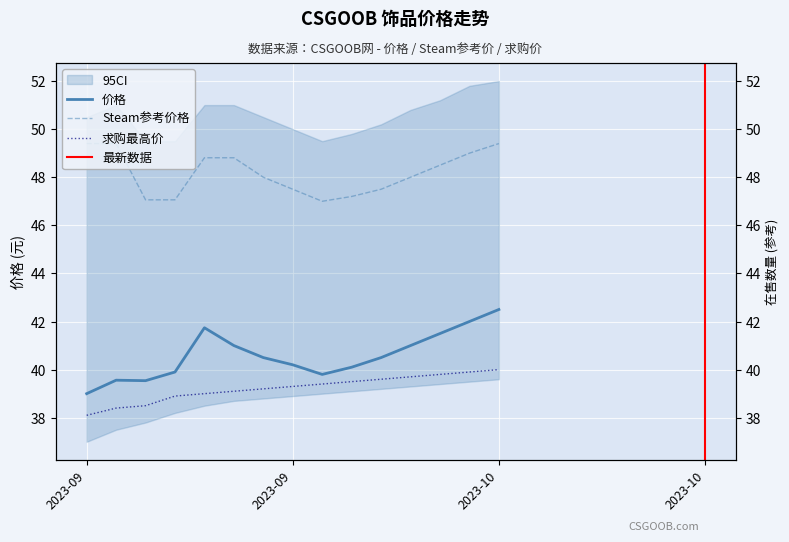

True or false: 价格 and Steam参考价格 cross at least once.

False